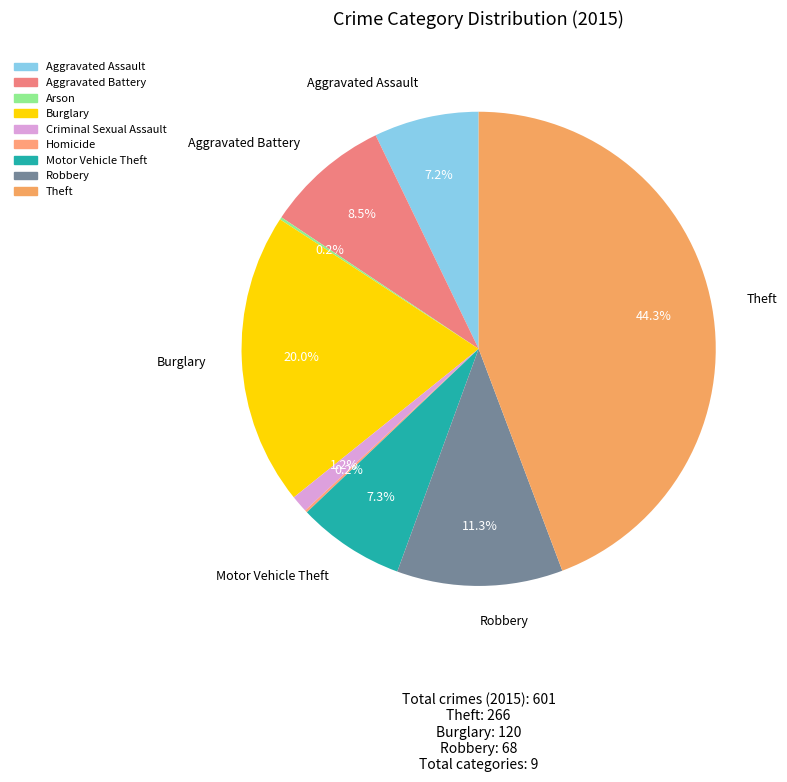

To the nearest percent, what portion does Theft represent?

44%